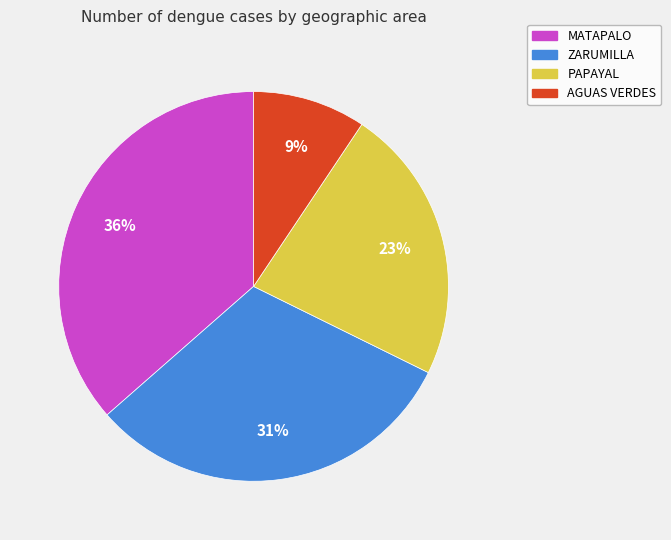

How many slices are in this pie chart?

4